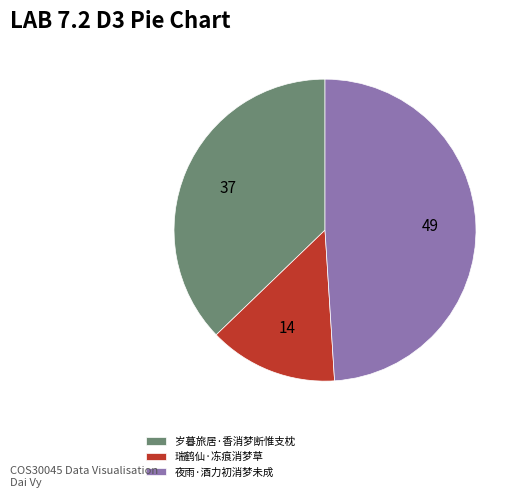

The 夜雨·酒力初消梦未成 slice represents 49% of the pie. True or false?

True